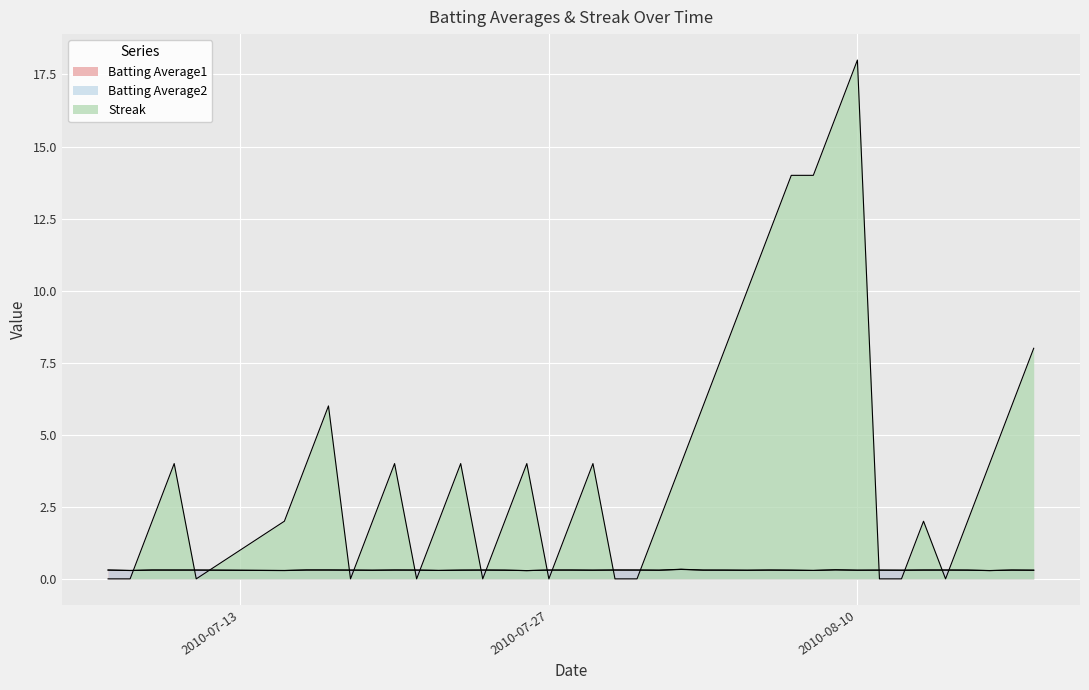

Reading left to right, what are all the values shown in this chart?

Batting Average1: 0.3	0.3	0.3	0.3	0.3	0.3	0.3	0.3	0.3	0.3	0.3	0.3	0.3	0.3	0.3	0.3	0.3	0.3	0.3	0.3	0.3	0.3	0.3	0.3	0.3	0.3	0.3	0.3	0.3	0.3	0.3	0.3	0.3	0.3	0.3	0.3	0.3	0.3	0.3	0.3
Batting Average2: 0.3	0.3	0.3	0.3	0.3	0.3	0.3	0.3	0.3	0.3	0.3	0.3	0.3	0.3	0.3	0.3	0.3	0.3	0.3	0.3	0.3	0.3	0.3	0.3	0.3	0.3	0.3	0.3	0.3	0.3	0.3	0.3	0.3	0.3	0.3	0.3	0.3	0.3	0.3	0.3
Streak: 0.0	0.0	2.0	4.0	0.0	2.0	4.0	6.0	0.0	2.0	4.0	0.0	2.0	4.0	0.0	2.0	4.0	0.0	2.0	4.0	0.0	0.0	2.0	4.0	6.0	8.0	10.0	12.0	14.0	14.0	16.0	18.0	0.0	0.0	2.0	0.0	2.0	4.0	6.0	8.0